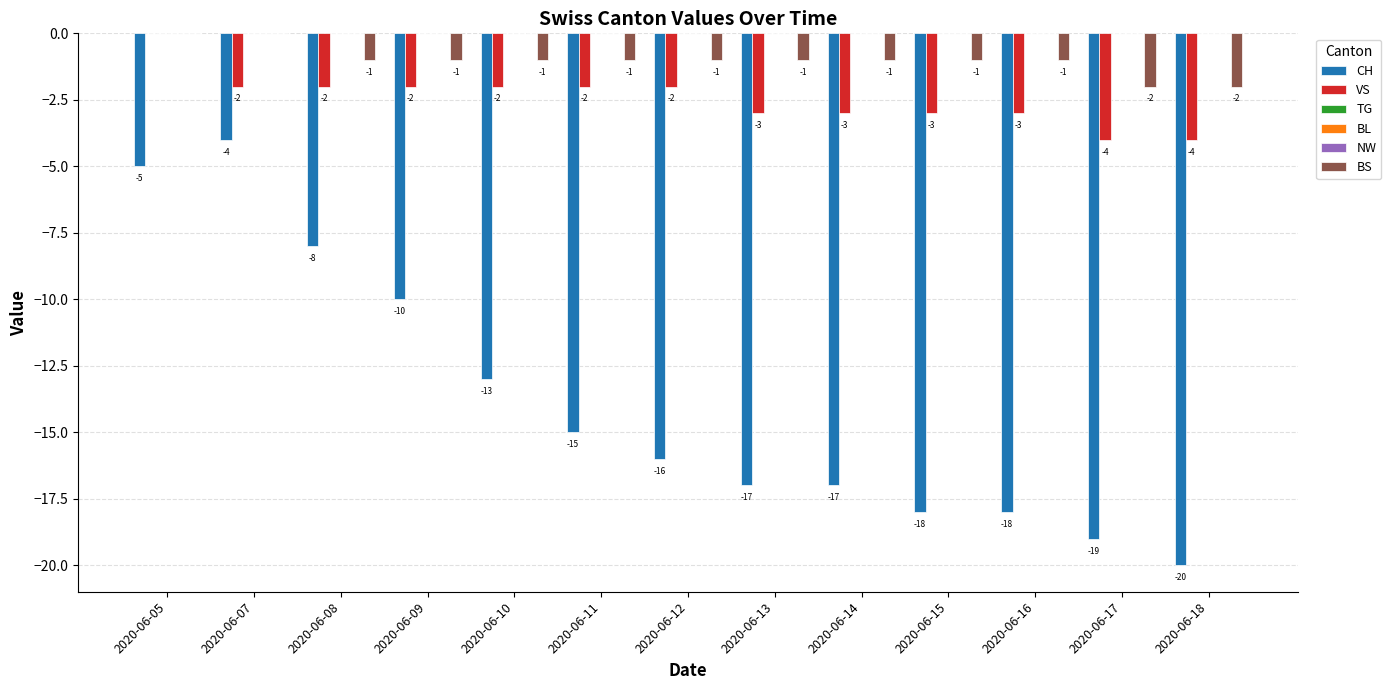

How many VS values are between -3 and -2?

10